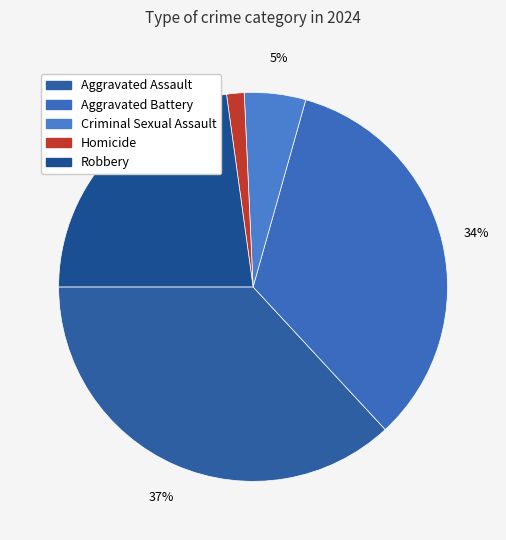

True or false: Aggravated Assault accounts for 43% of the total.

False